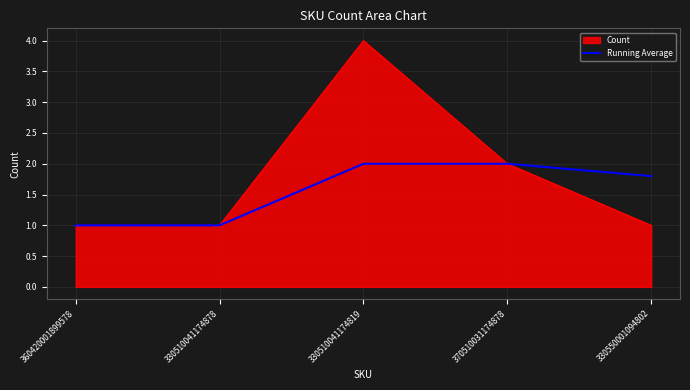

Is the value of Running Average at 330510041174878 greater than the value of Count at 370510031174878?

No